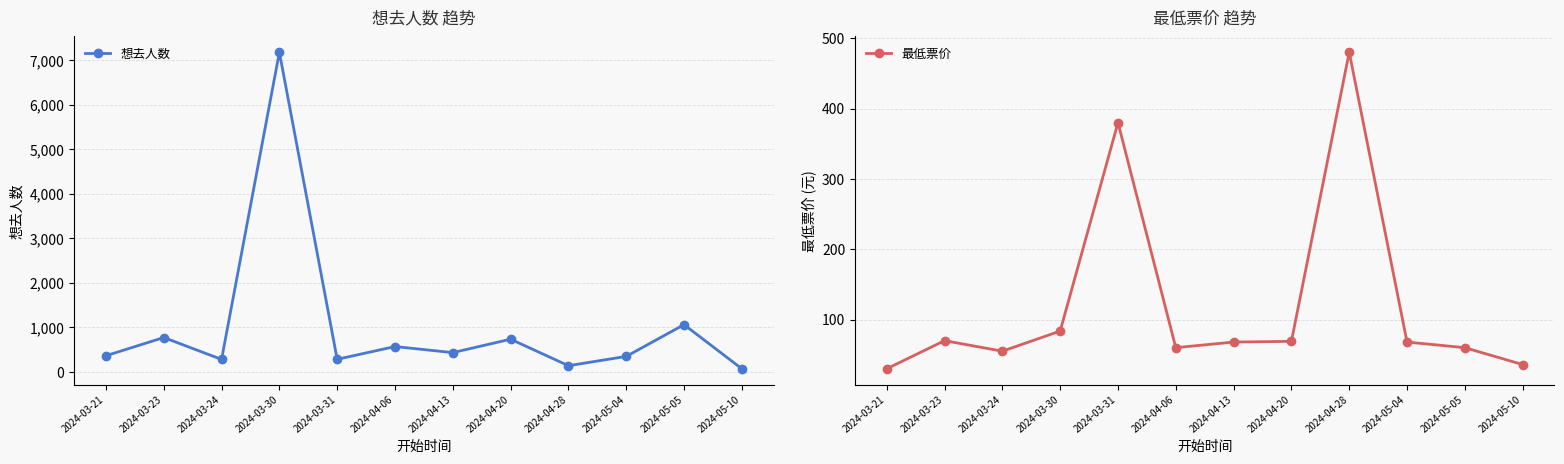

How many lines are shown in the chart?

2